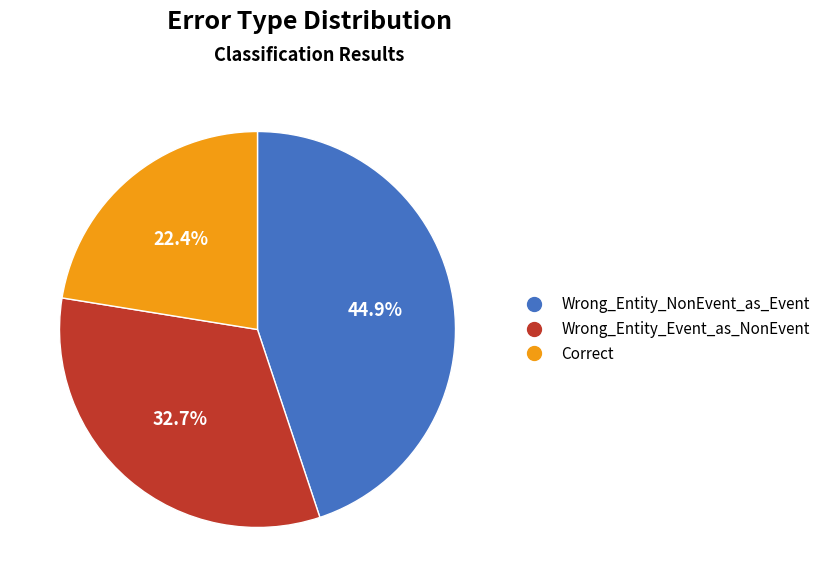

How much of the chart is everything except Correct?

77.6%